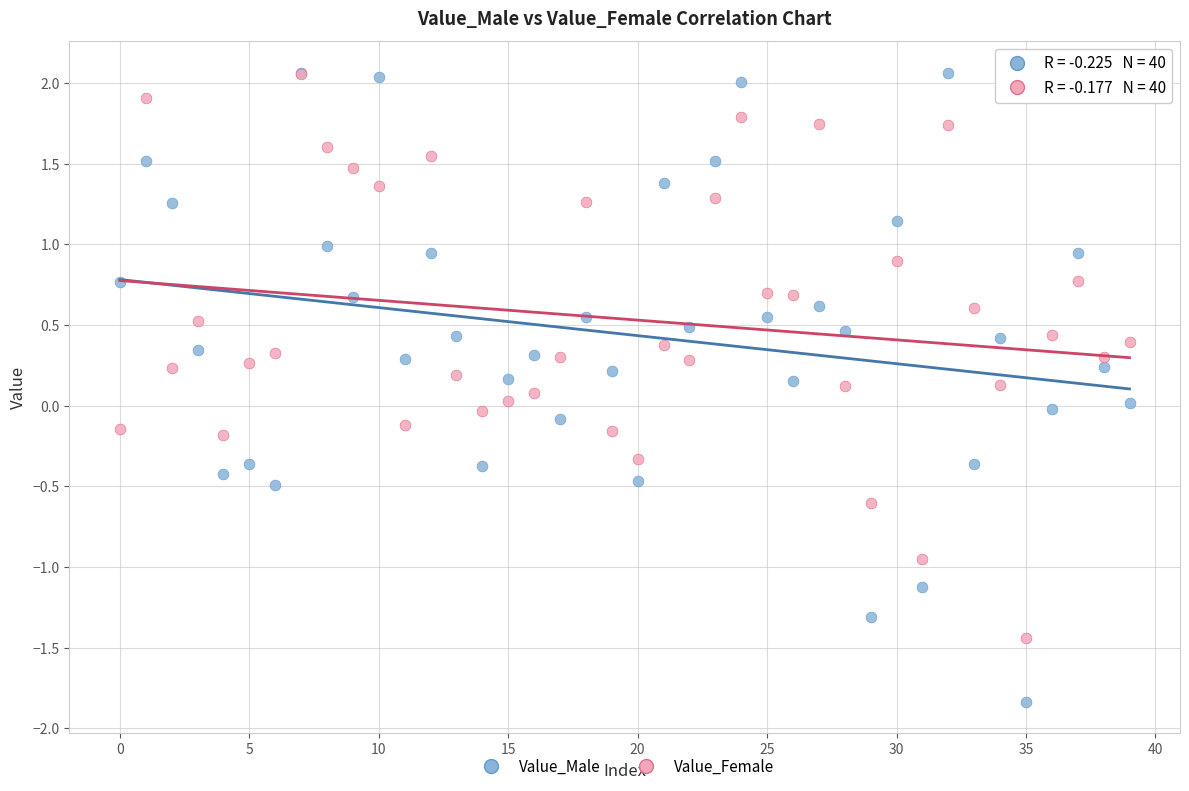

What are all the series names shown in the legend?

Value_Male, Value_Female